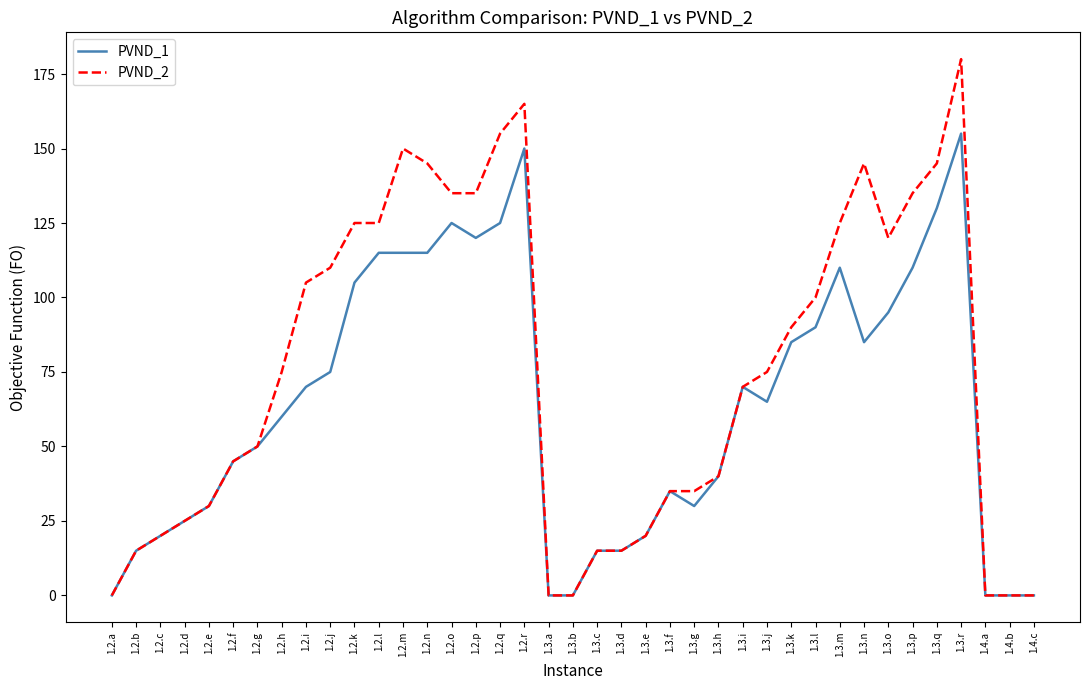

At which category is the sum across all series the highest?

1.3.r